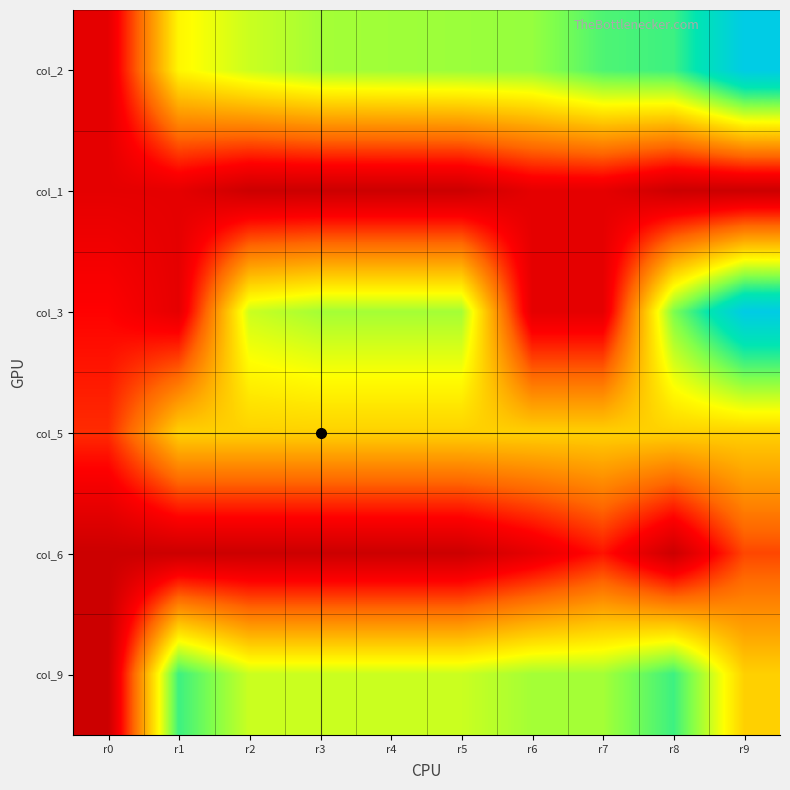

Which label corresponds to the largest value in the chart?

r9